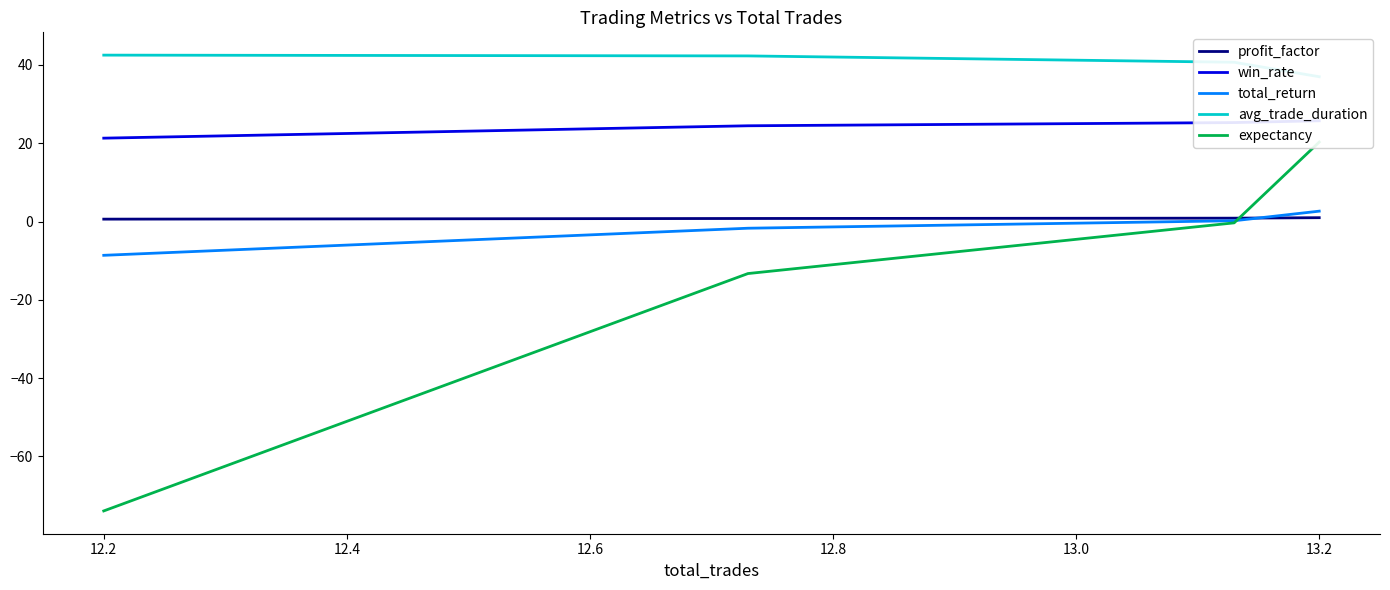

How many positive values does the expectancy series have?

1